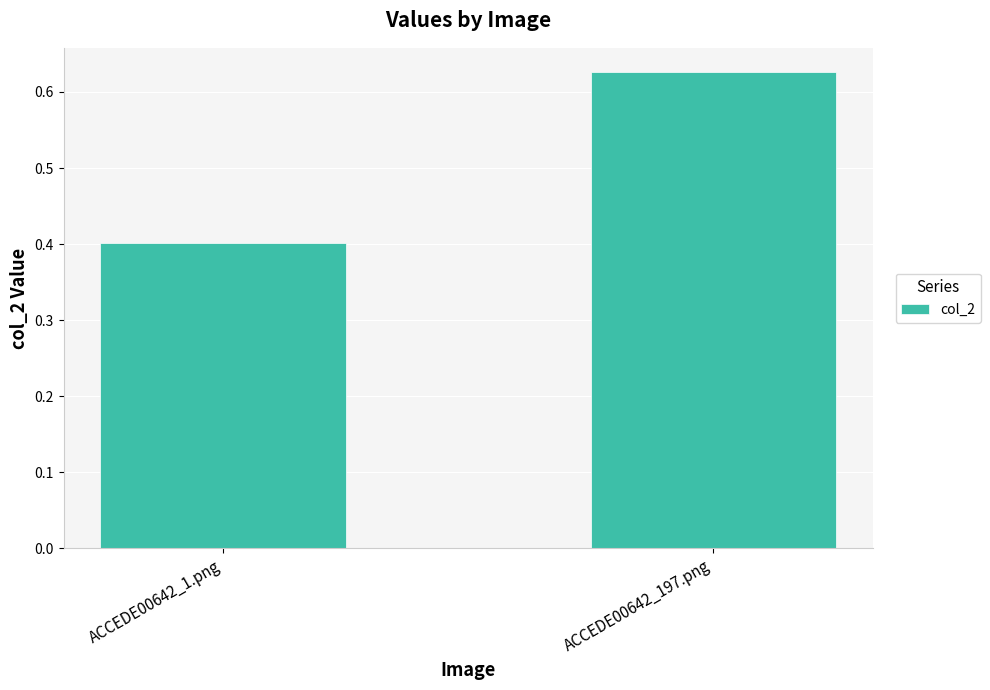

Are the bars horizontal?

No